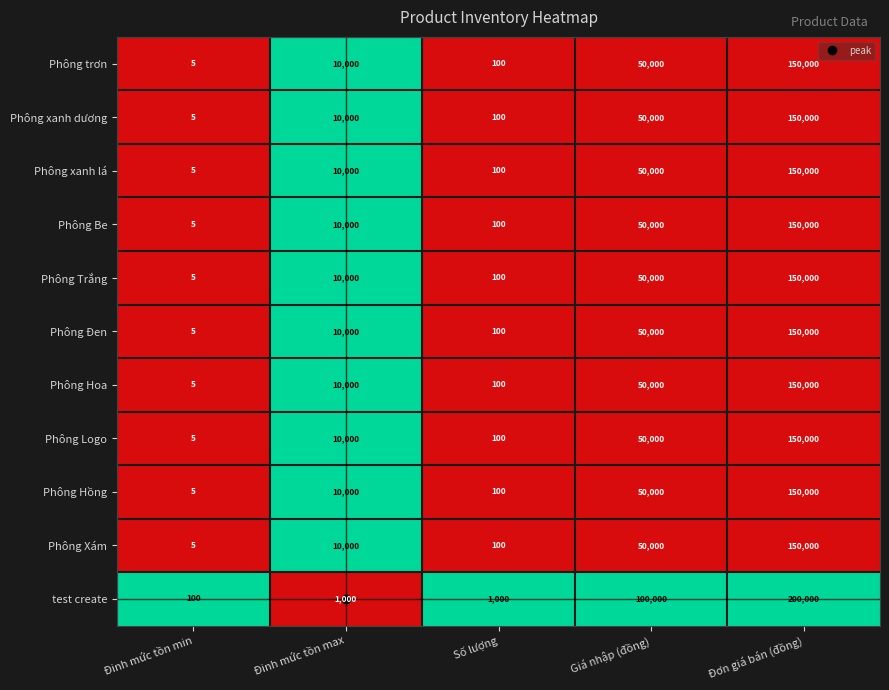

What is the lowest value of the test create series?

100